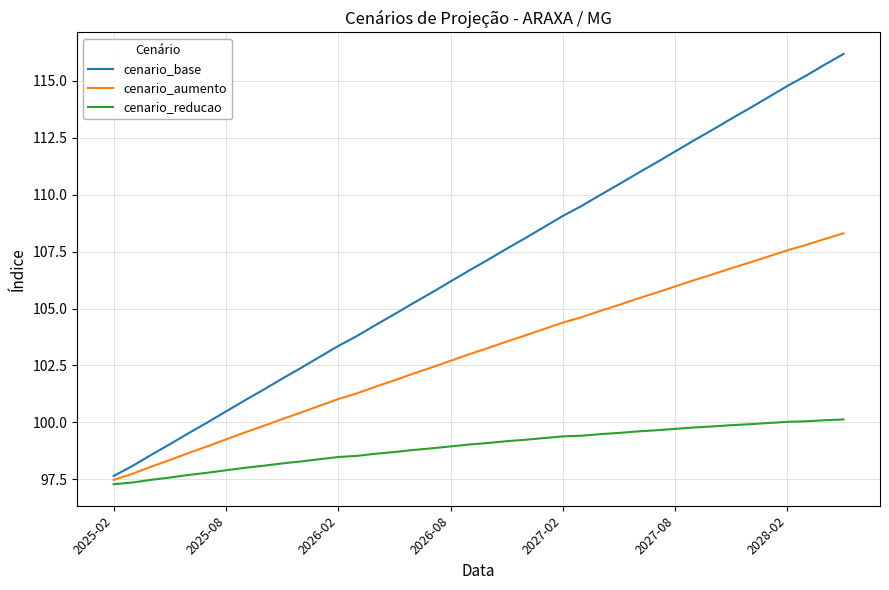

True or false: cenario_aumento and cenario_reducao intersect in this chart.

False